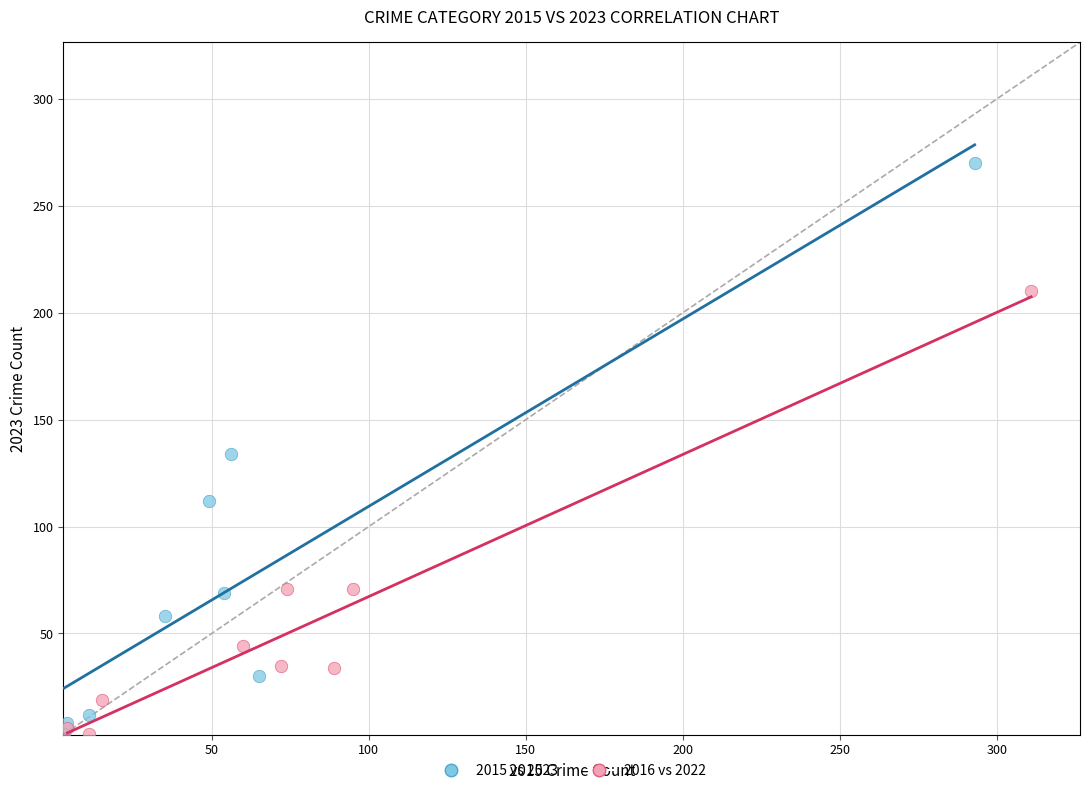

Which series has the largest Y range (max minus min)?

2015 vs 2023